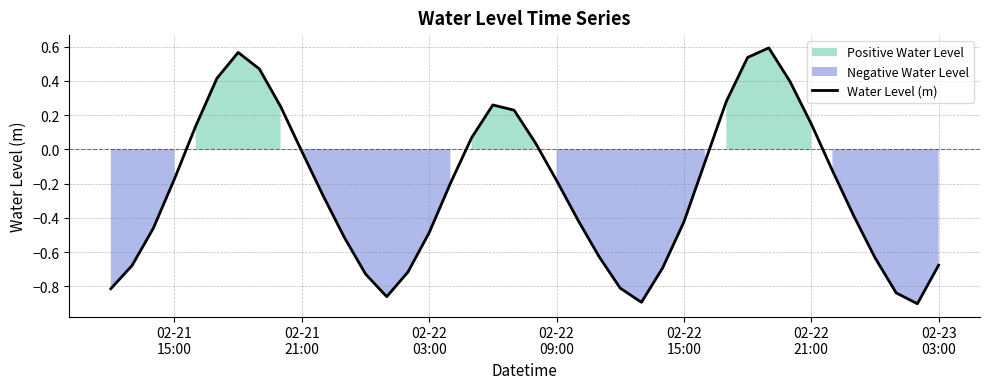

True or false: the data shows 0.1 at 02-22 21:00.

True